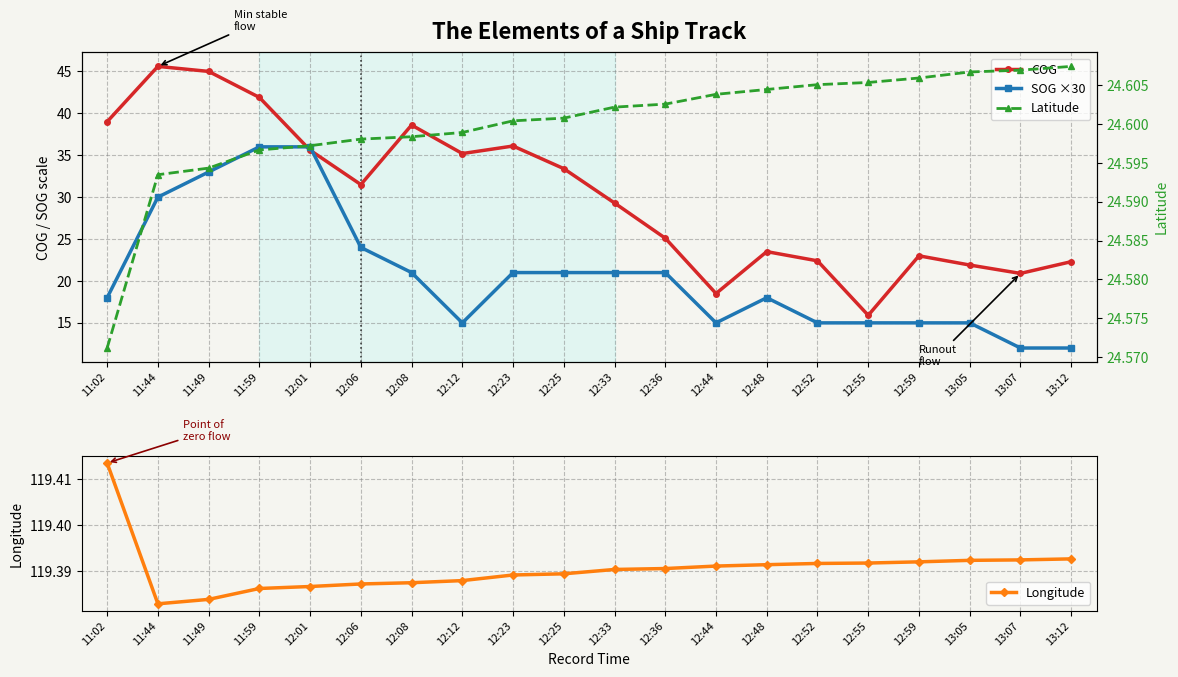

What is the difference between the highest and lowest values at 13:12?

107.4